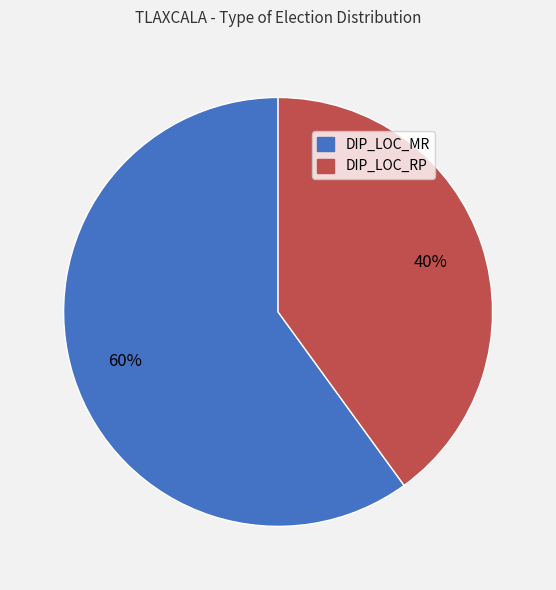

True or false: DIP_LOC_MR accounts for 54% of the total.

False